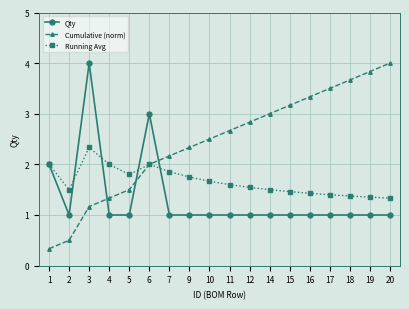

What is the greatest value displayed?

4.0